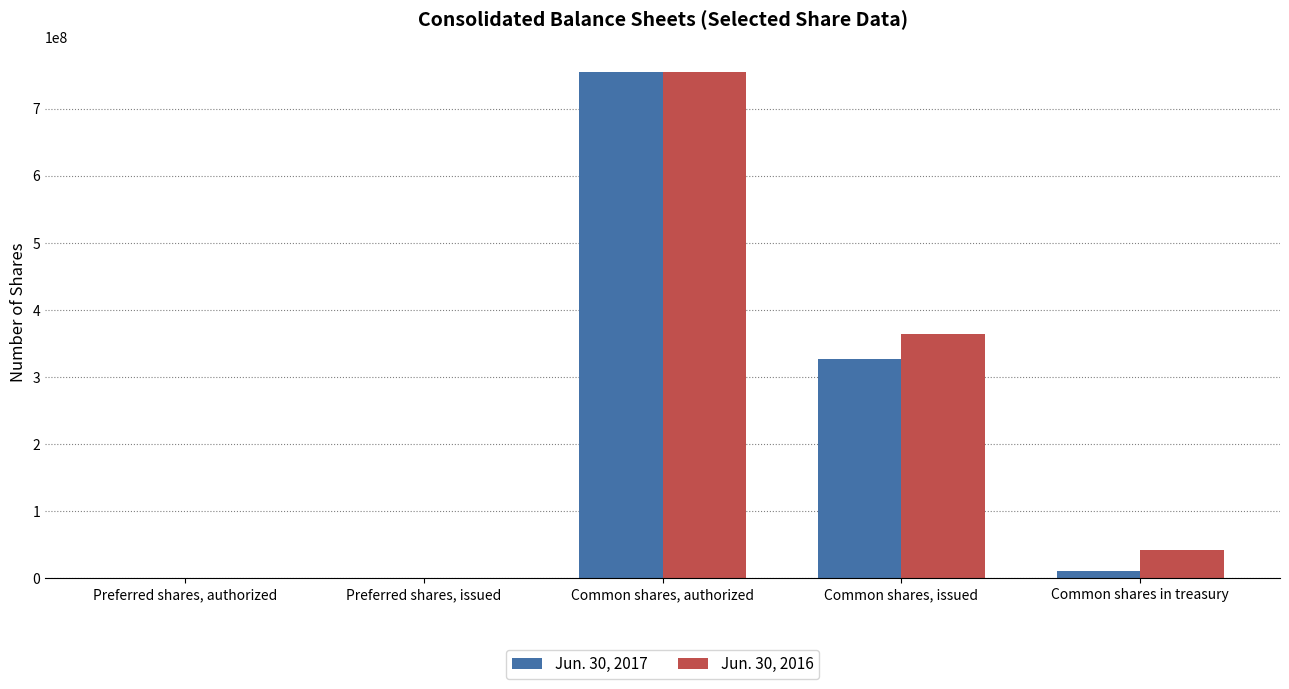

What is the greatest value displayed?

755000000